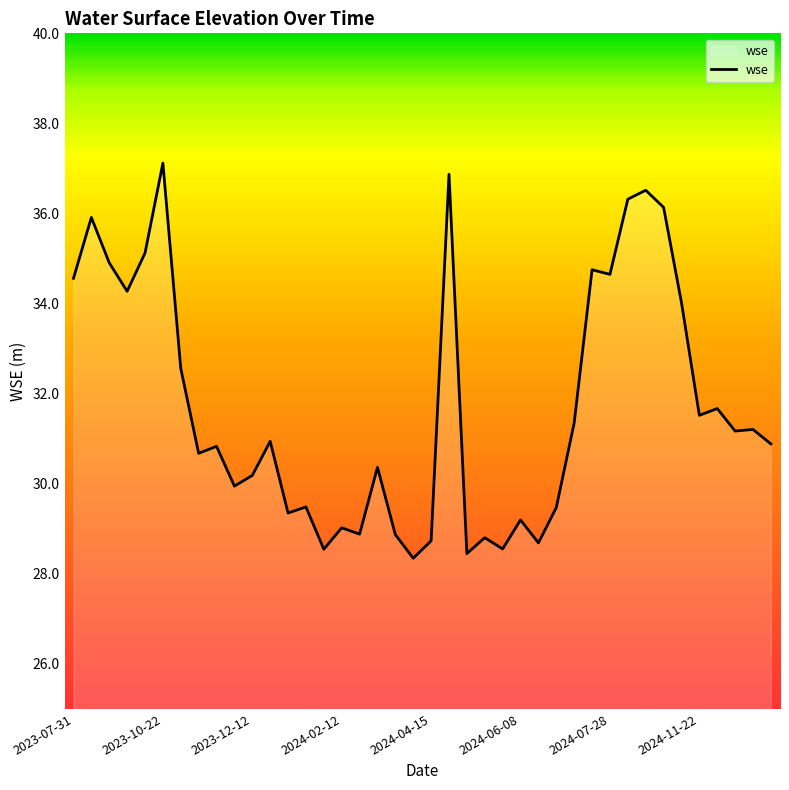

What is the difference between the maximum and minimum values?

8.8